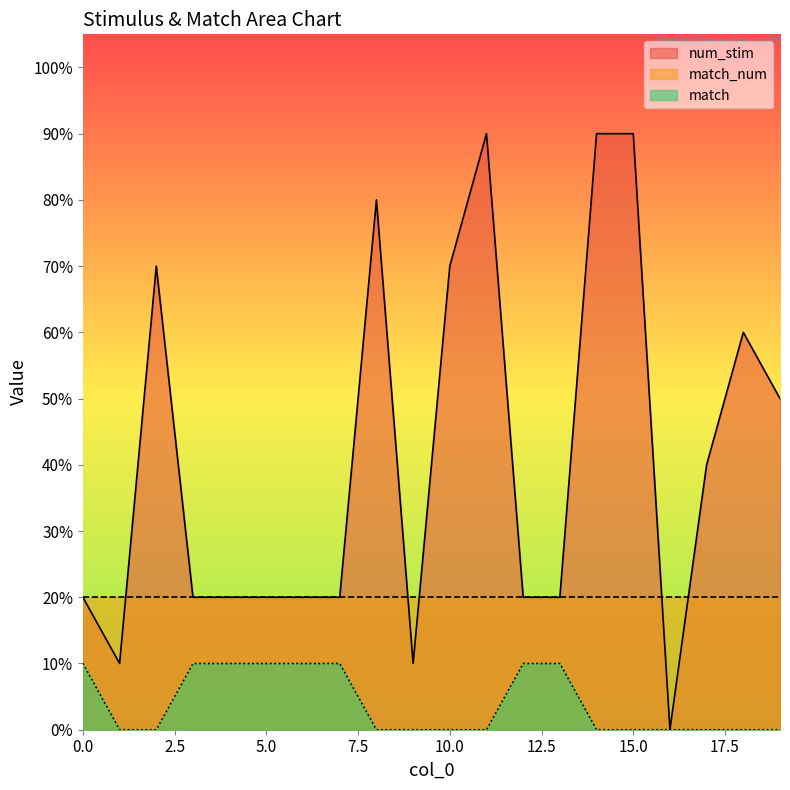

How many interior local peaks does the num_stim series have?

4